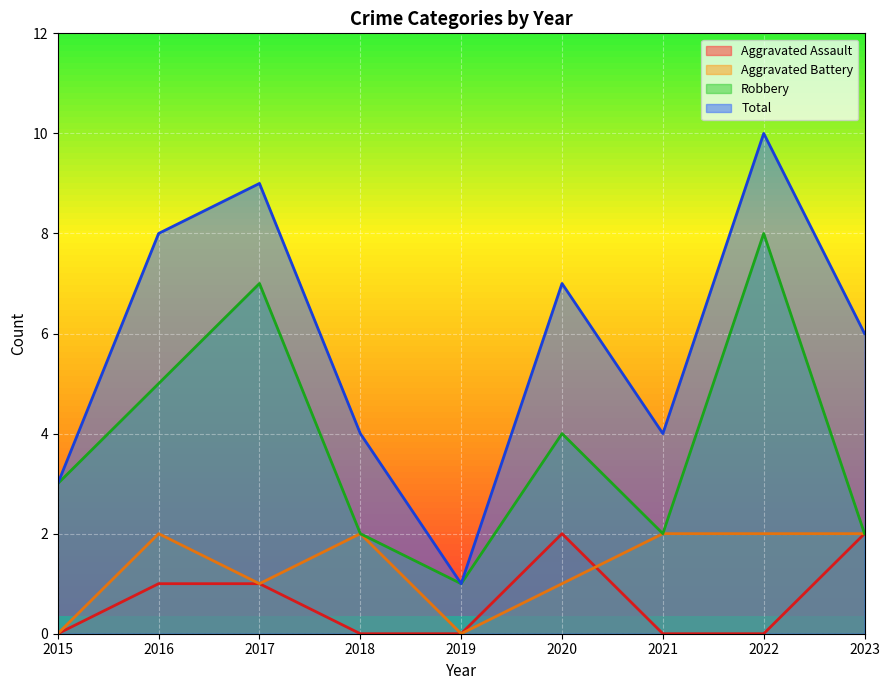

Reading left to right, transcribe all the data shown in this chart.

Aggravated Assault: 2015=0	2016=1	2017=1	2018=0	2019=0	2020=2	2021=0	2022=0	2023=2
Aggravated Battery: 2015=0	2016=2	2017=1	2018=2	2019=0	2020=1	2021=2	2022=2	2023=2
Robbery: 2015=3	2016=5	2017=7	2018=2	2019=1	2020=4	2021=2	2022=8	2023=2
Total: 2015=3	2016=8	2017=9	2018=4	2019=1	2020=7	2021=4	2022=10	2023=6